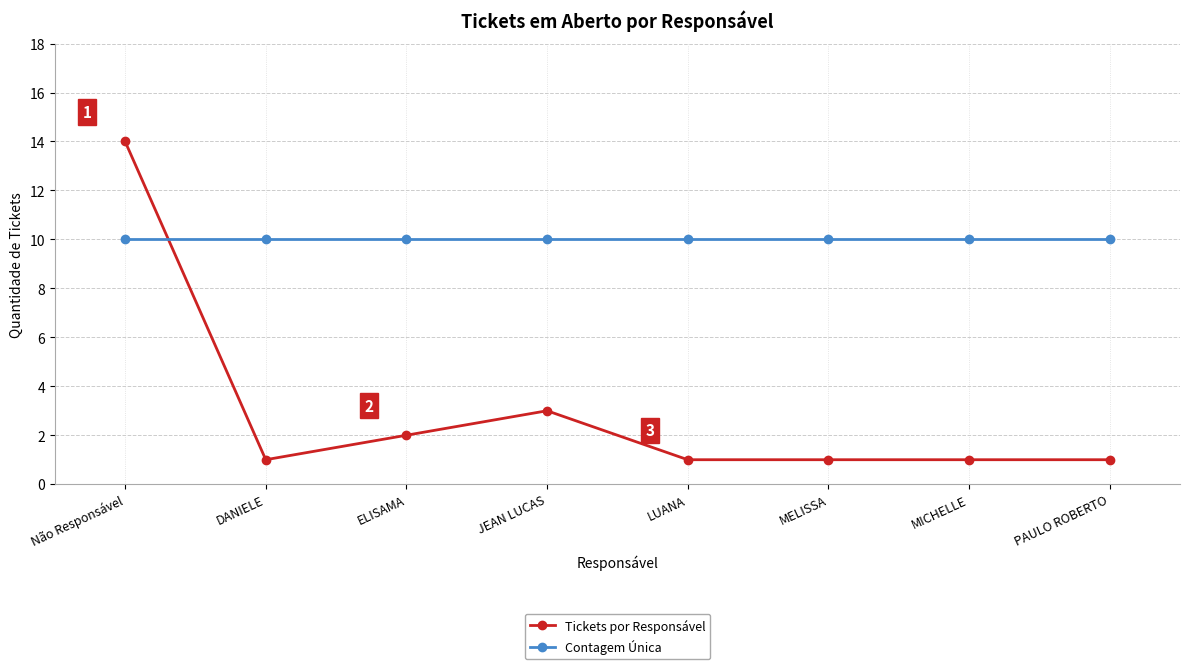

Is it true that Contagem Única equals 14 at MICHELLE?

False